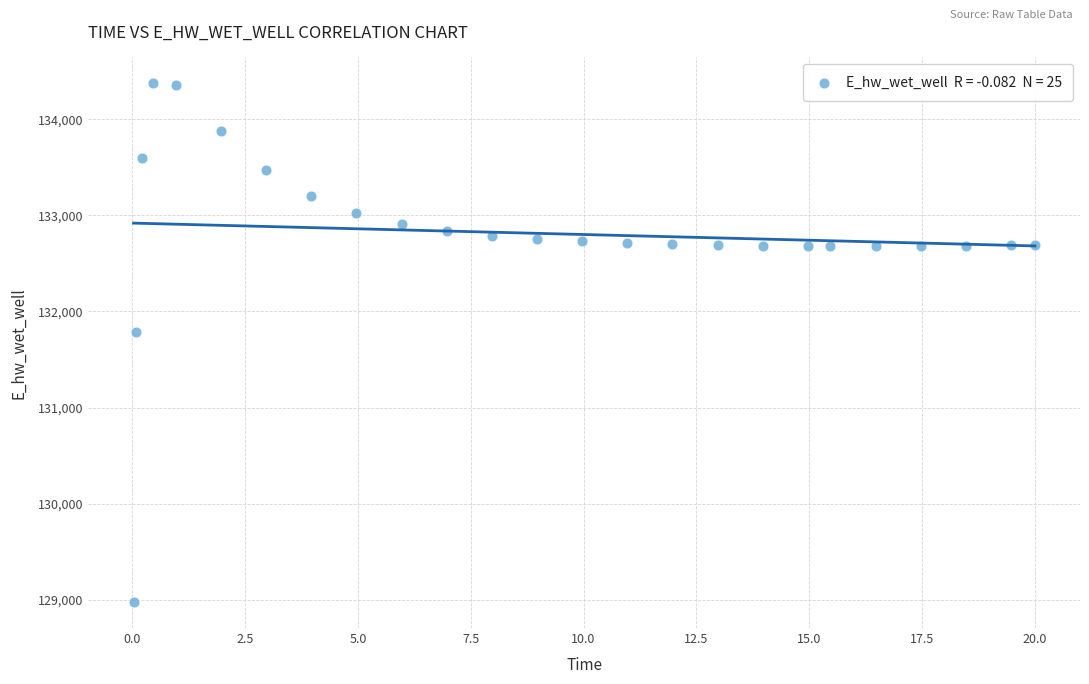

What Y value in the scatter plot is closest to 131674?

131791.2